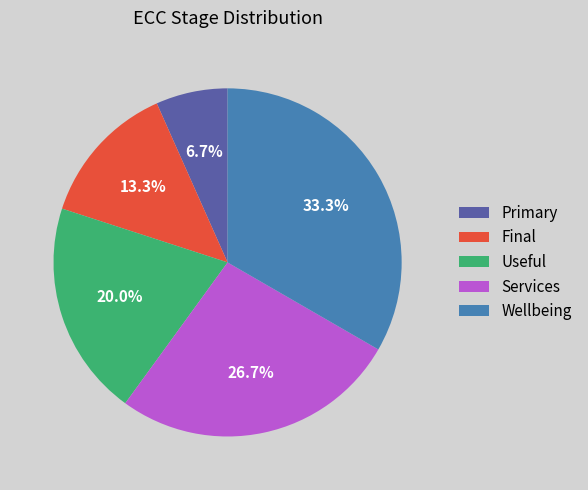

To the nearest percent, what percentage of the pie is Primary?

7%